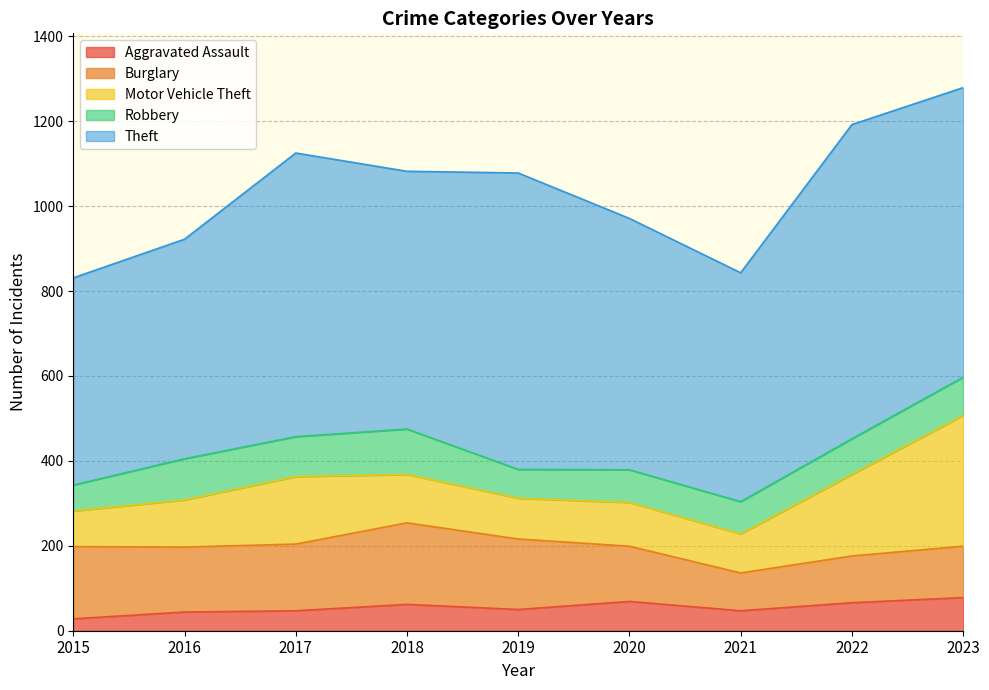

What are all the series names shown in the legend?

Aggravated Assault, Burglary, Motor Vehicle Theft, Robbery, Theft